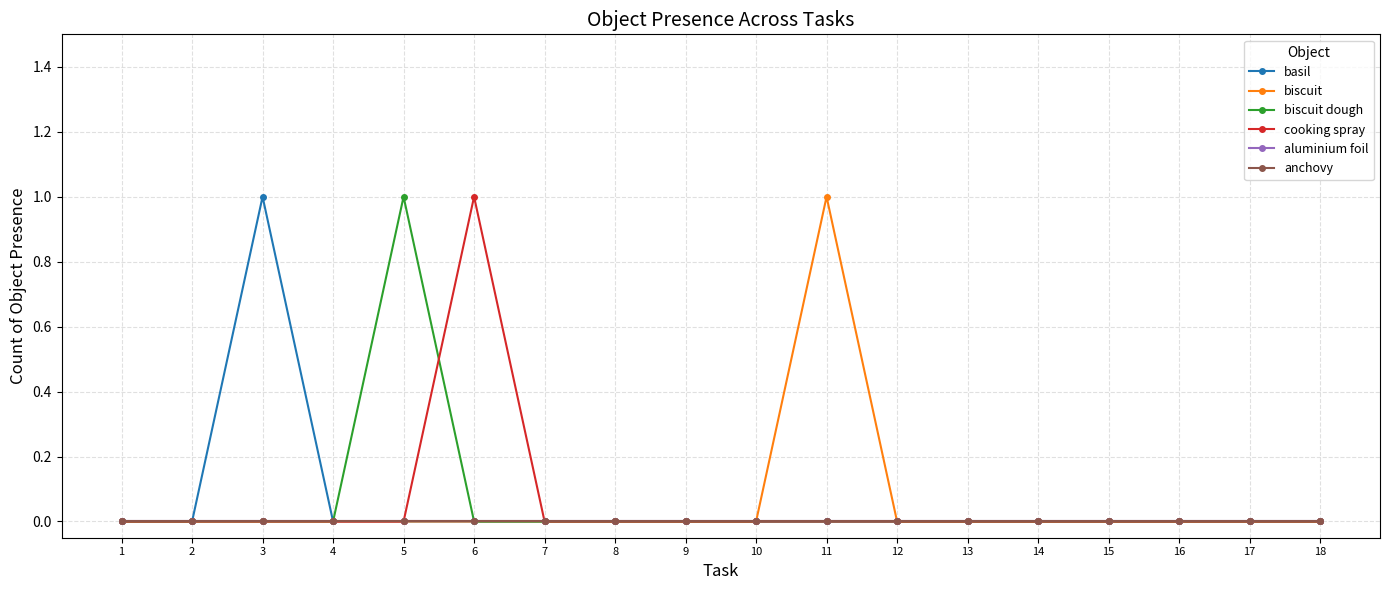

Which series changed the most between 3 and 12?

basil